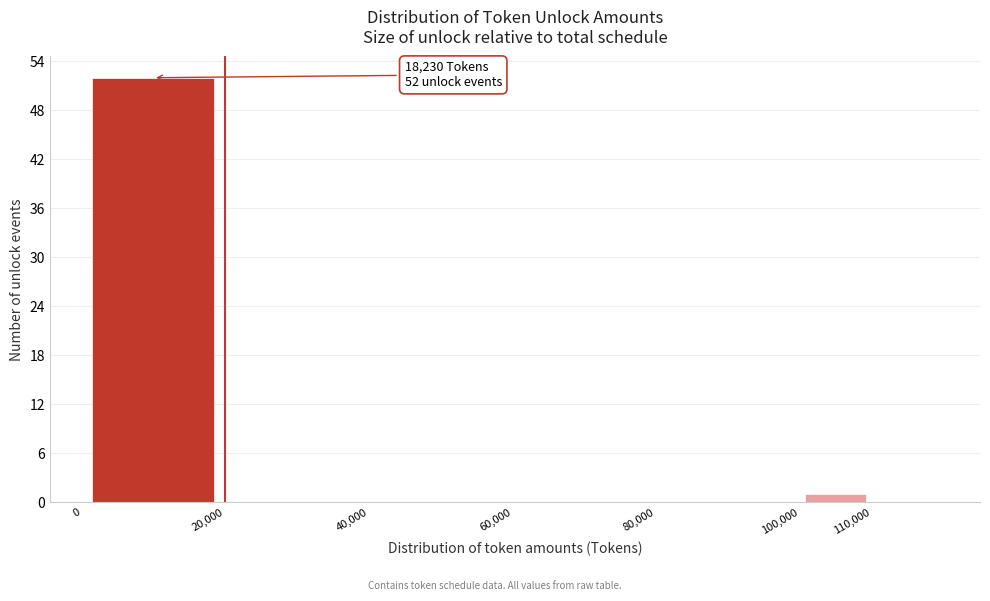

Which range on the x-axis has the tallest bar?

0 to 20000